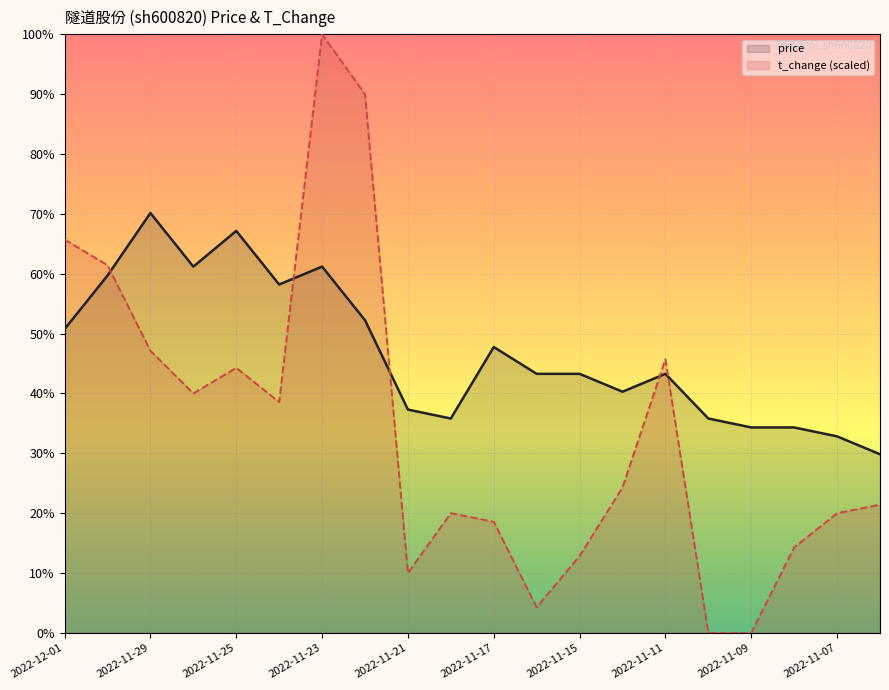

At how many categories does at least one series exceed 5?

20